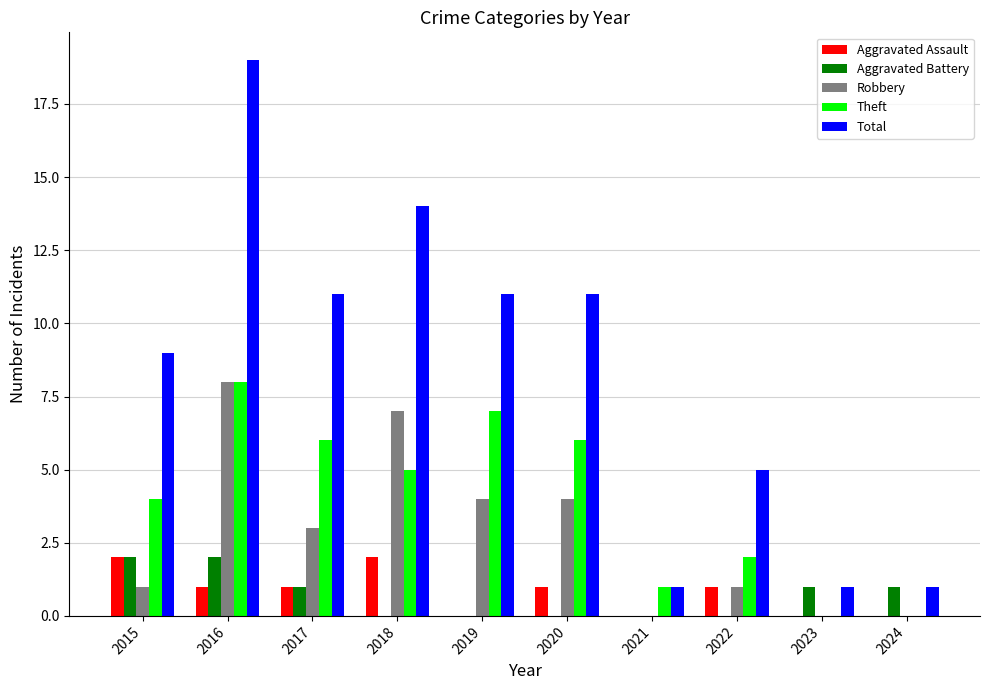

What is the average value of the Aggravated Battery series?

1